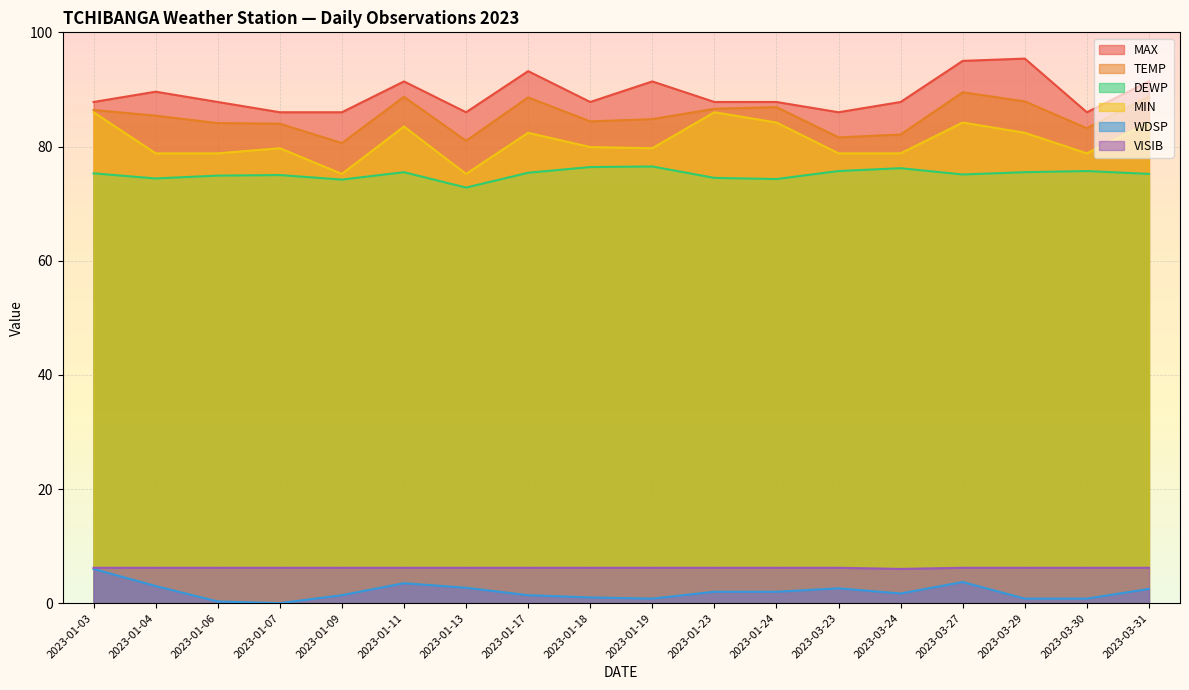

How many interior local valleys does the TEMP series have?

5